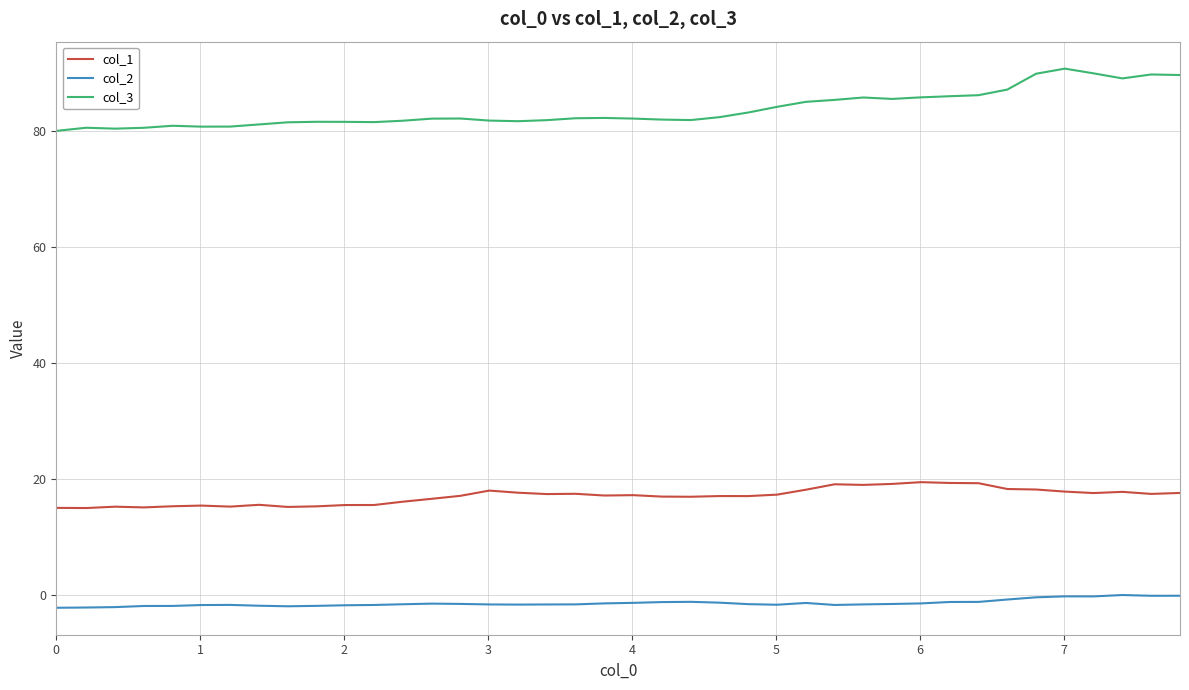

Count the number of data series in this chart.

3